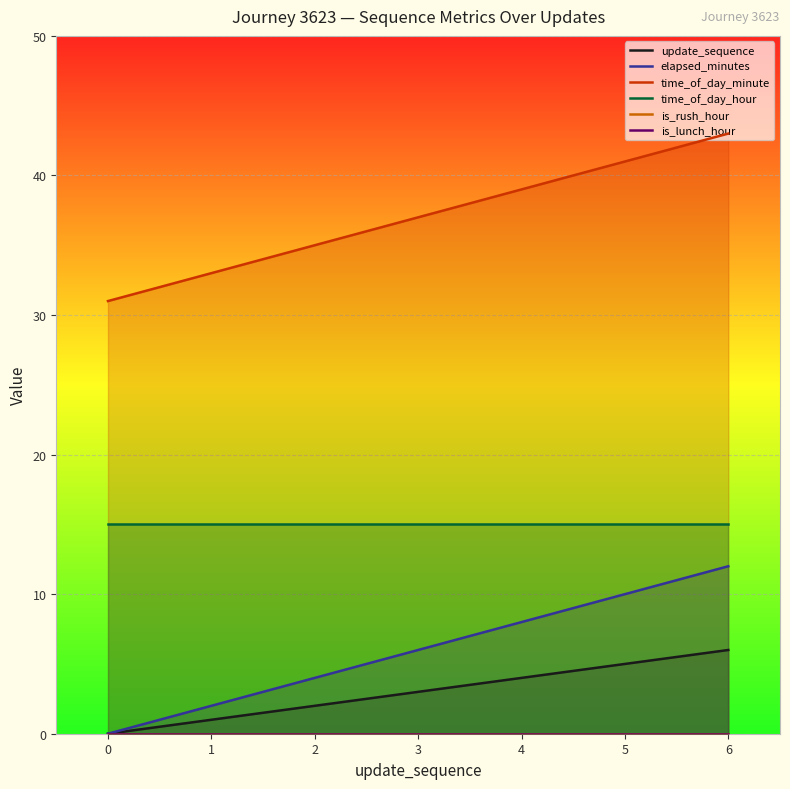

True or false: elapsed_minutes and is_rush_hour cross at least once.

False